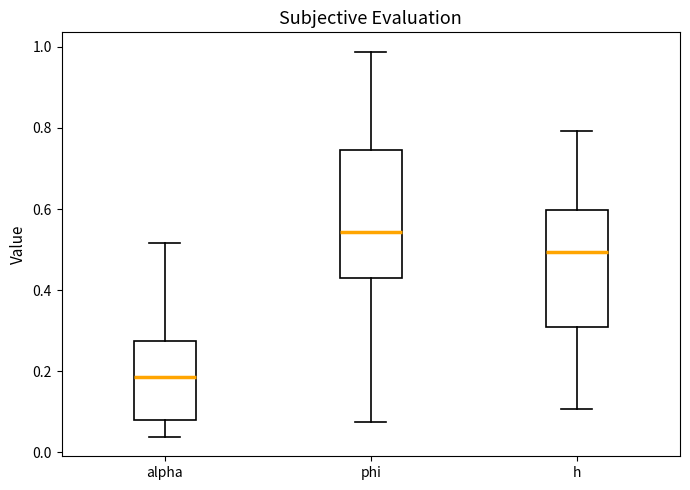

Comparing the boxes themselves (not the whiskers), which one is the tallest?

phi